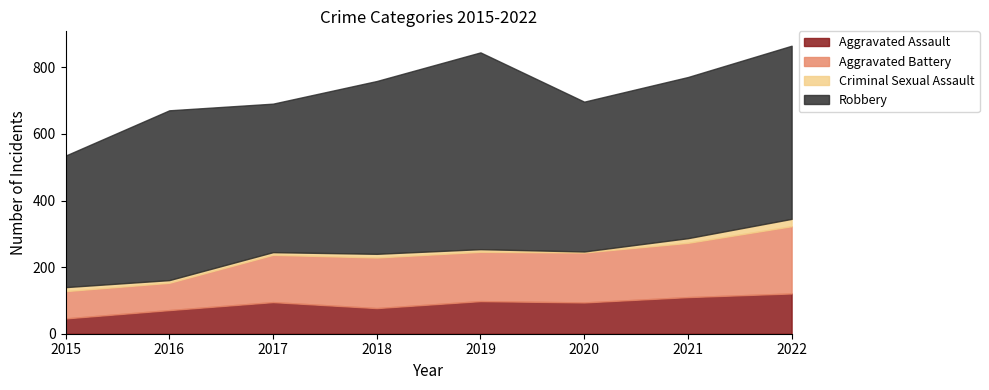

How many values in the Robbery series exceed 510?

3